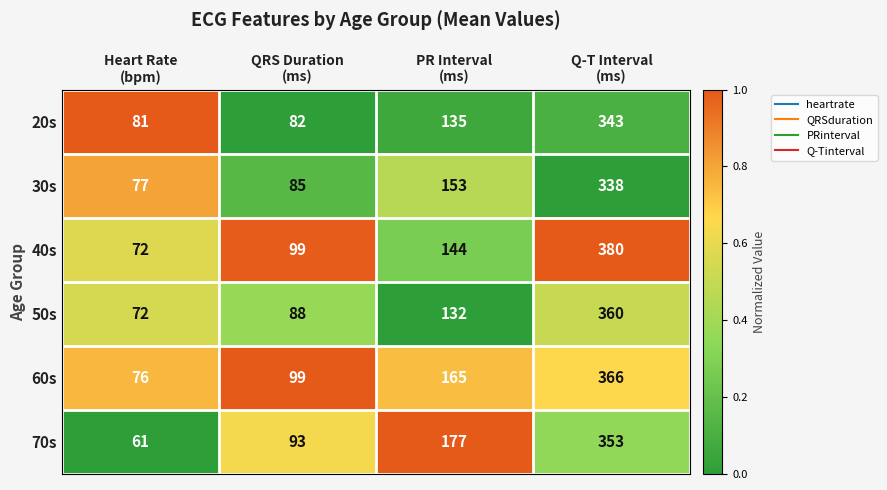

How many 70s values are between 93 and 353?

3